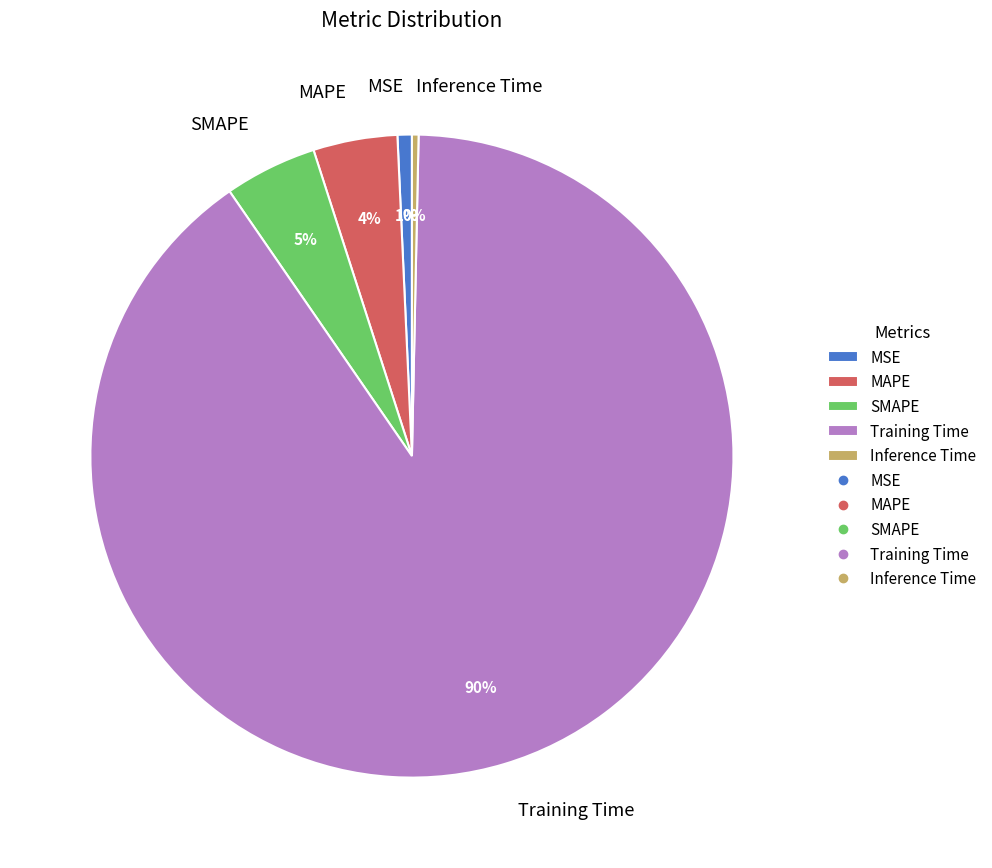

What is the largest slice in the pie chart?

Training Time